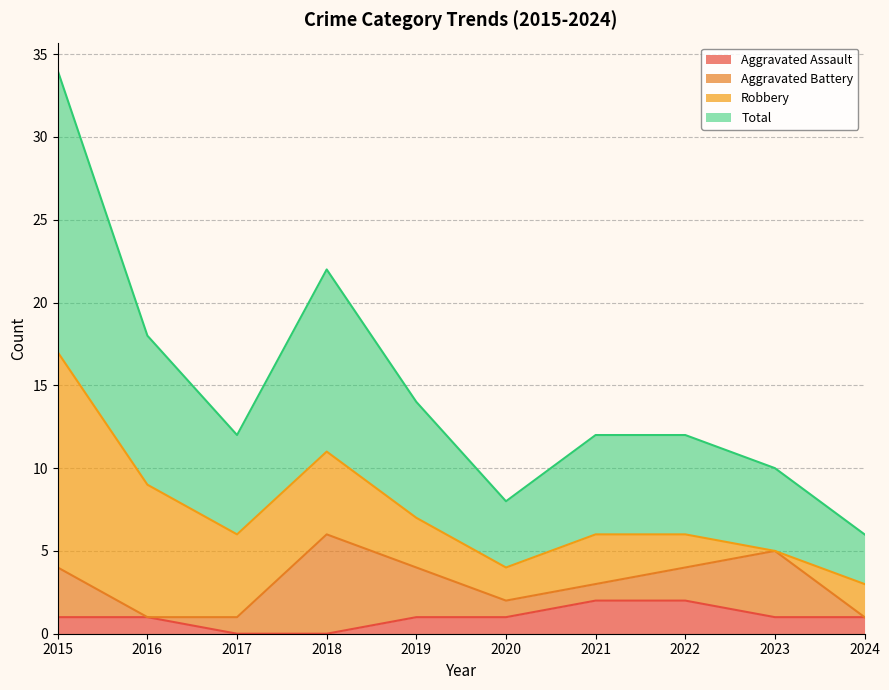

Is it true that Aggravated Assault equals 1 at 2020?

True